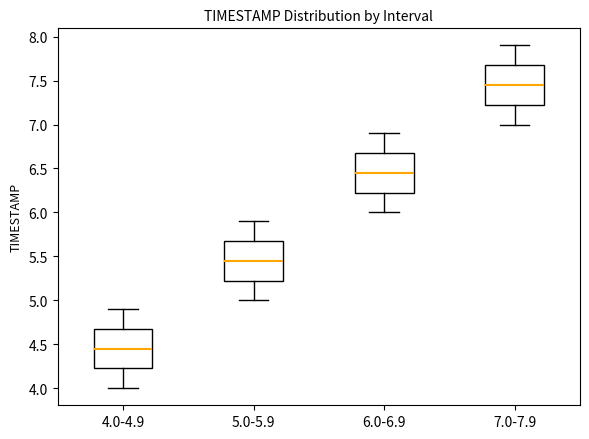

Reading left to right, transcribe this box plot: for each box, give where its median line is, the range the box spans, and where its two whiskers end, as read against the y-axis. The values are not printed on the chart, so give them approximately, as read against the axis.

4.0-4.9: median 4.45, box 4.25 to 4.70, whiskers 4.00 to 4.90
5.0-5.9: median 5.45, box 5.25 to 5.70, whiskers 5.00 to 5.90
6.0-6.9: median 6.45, box 6.25 to 6.70, whiskers 6.00 to 6.90
7.0-7.9: median 7.45, box 7.25 to 7.70, whiskers 7.00 to 7.90